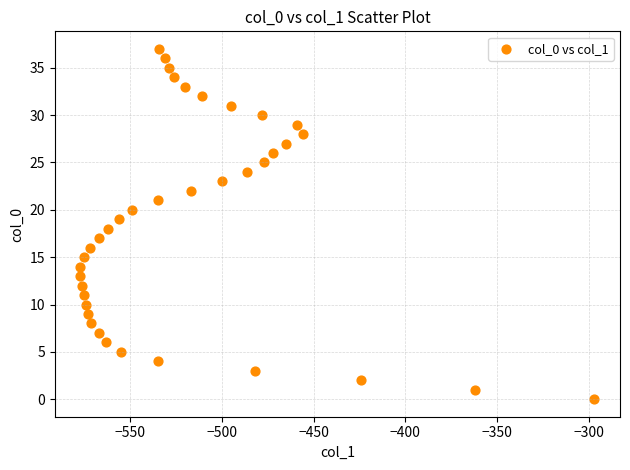

What is the range of X values (max minus min)?

280